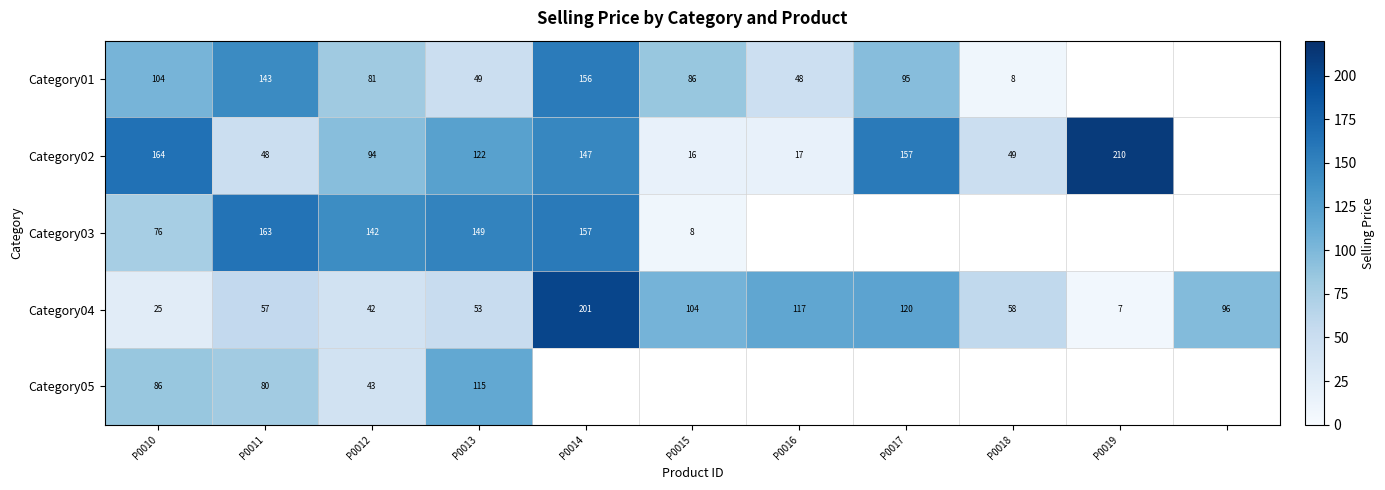

Which category has the lowest value across all series?

P0019